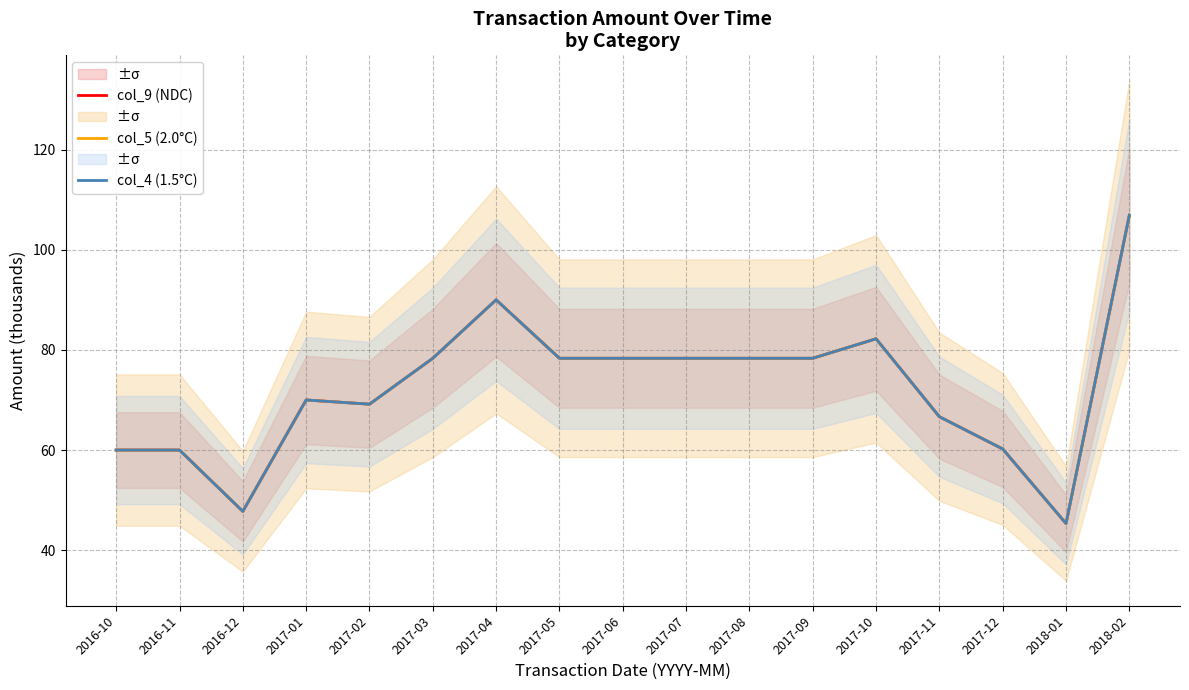

Read the col_4 (1.5°C) value at 2017-11.

66.7